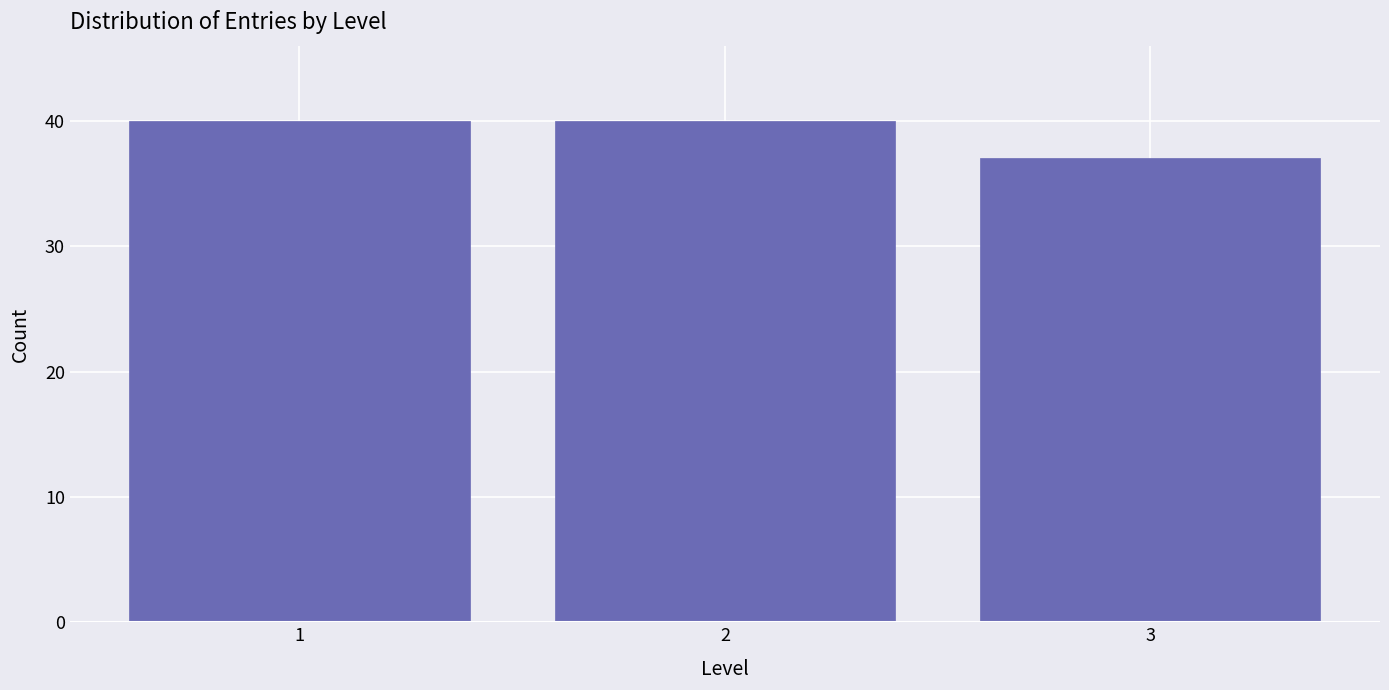

Reading left to right, transcribe all the data shown in this chart.

40	40	37